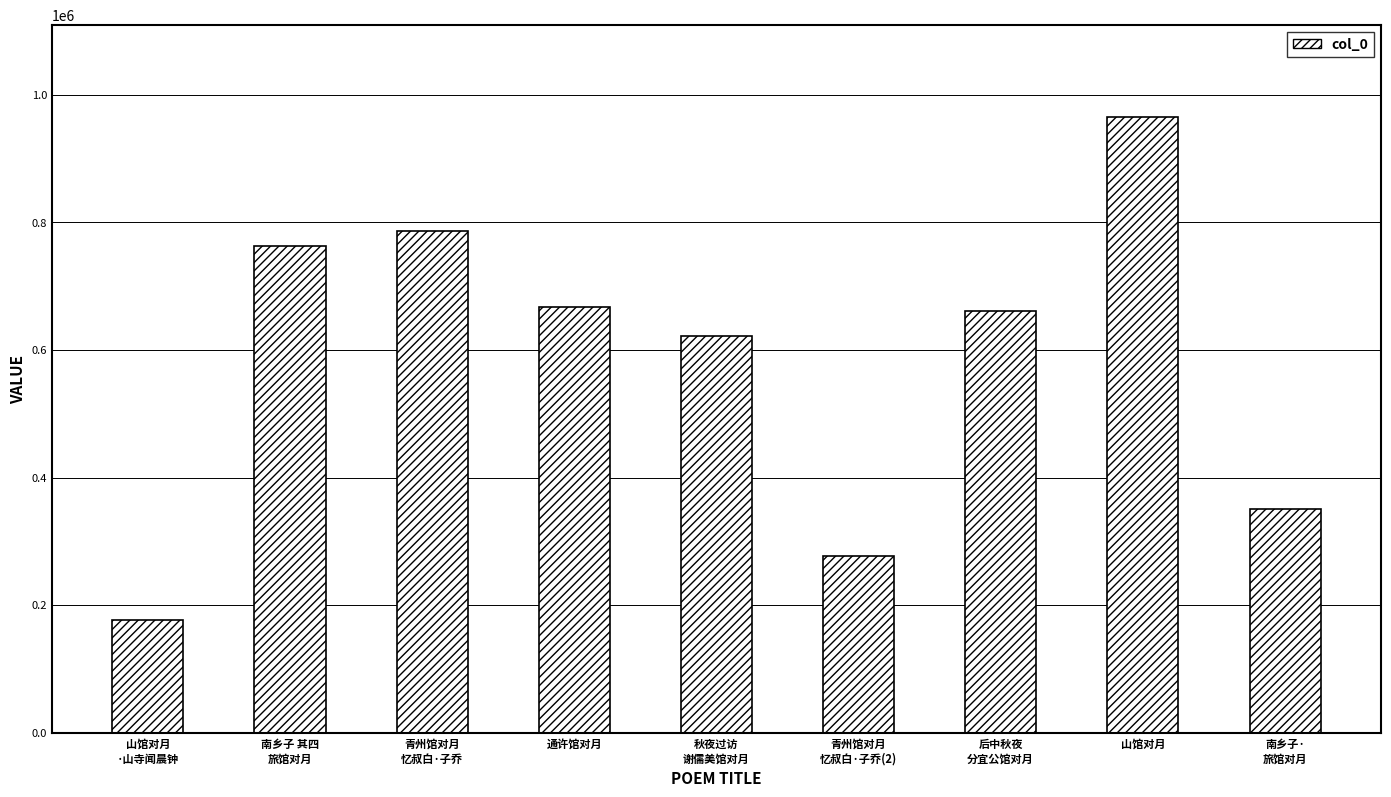

Reading left to right, list all the values displayed in this chart.

山馆对月
·山寺闻晨钟=176114	南乡子 其四
旅馆对月=762888	青州馆对月
忆叔白·子乔=787363	通许馆对月=666715	秋夜过访
谢儒美馆对月=621499	青州馆对月
忆叔白·子乔(2)=276444	后中秋夜
分宜公馆对月=661255	山馆对月=965277	南乡子·
旅馆对月=351103